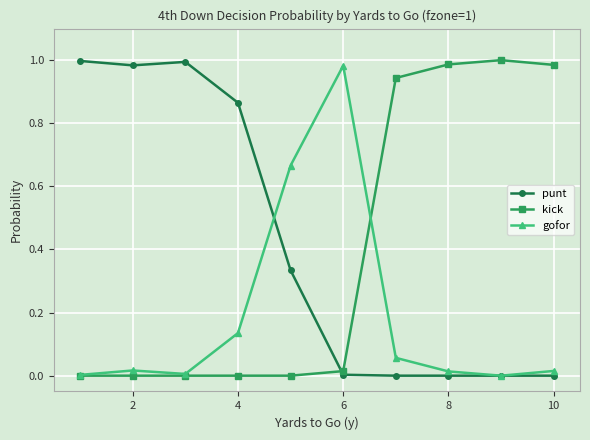

True or false: punt has a value of 0.0 at 8.

True